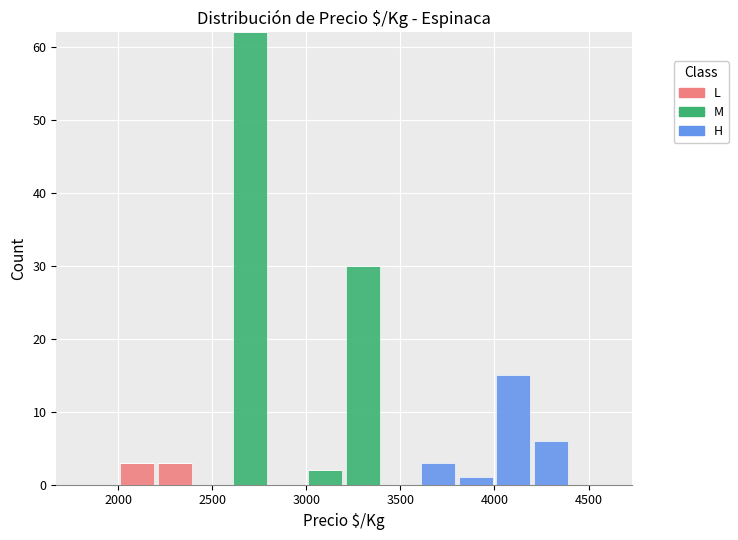

What is the total height of the stacked bar covering 2200 to 2400 on the x-axis? The values are not printed on the chart, so give them approximately, as read against the axis.

3